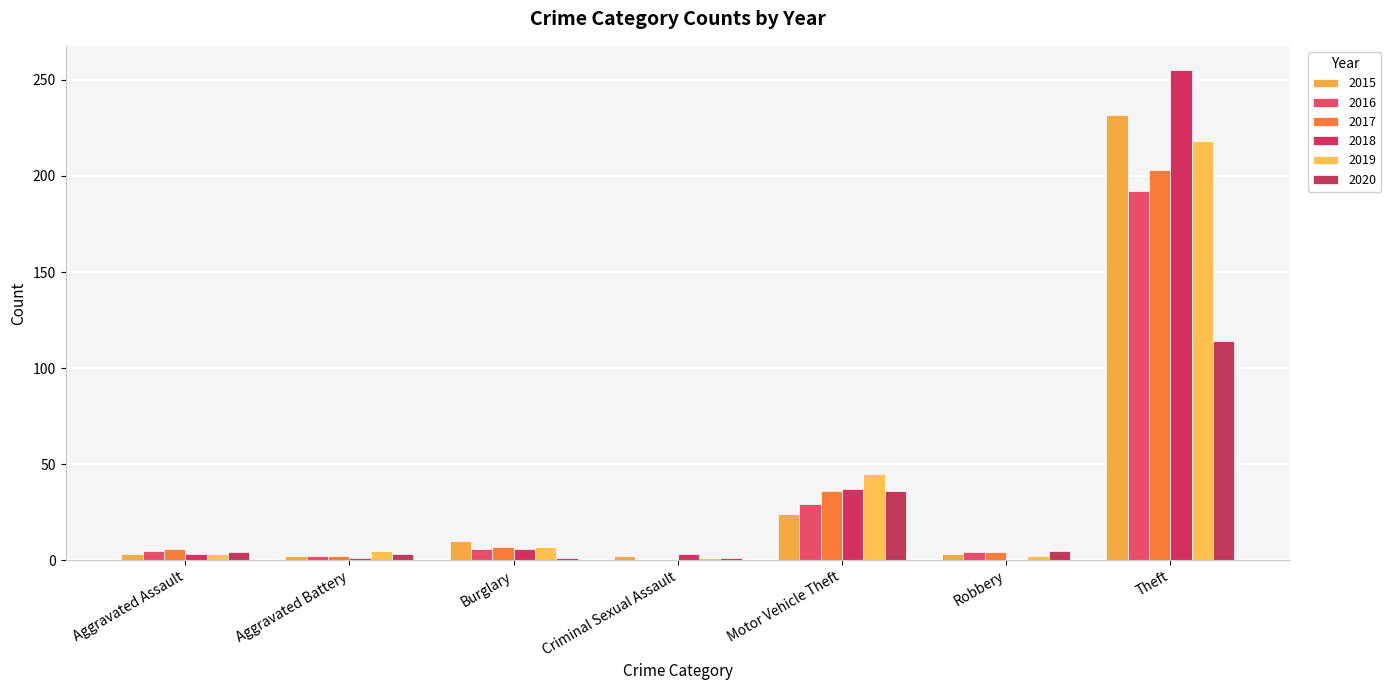

At which category is the sum across all series the highest?

Theft